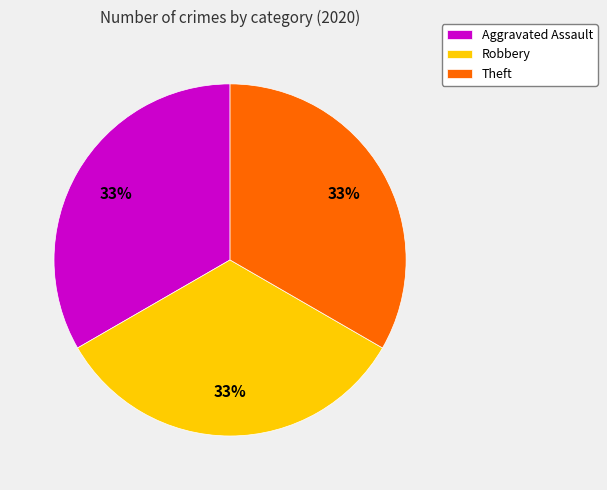

Combined, do Robbery and Aggravated Assault account for over 50%?

Yes